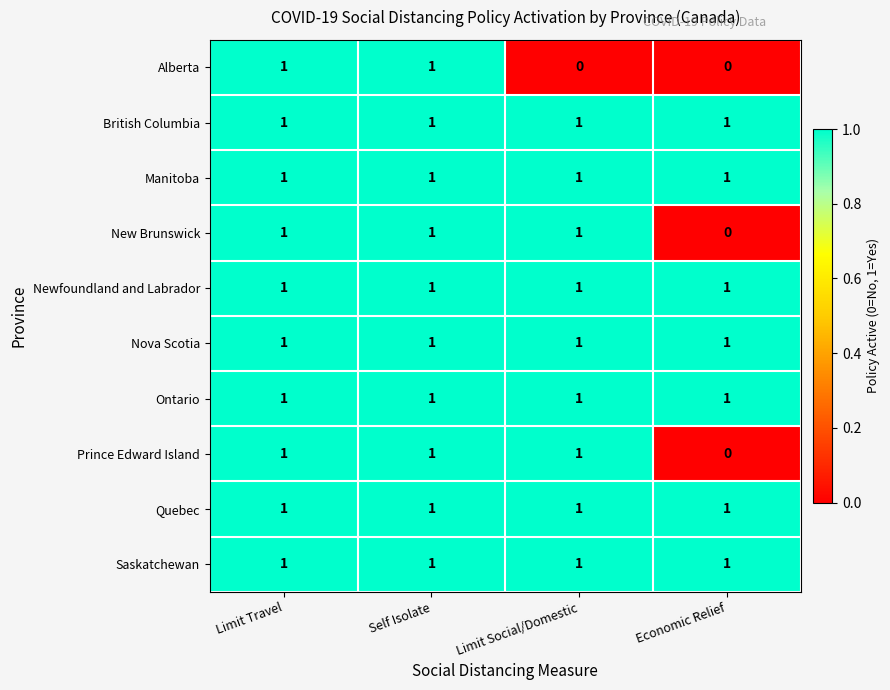

What is the total value across all series at Economic Relief?

7